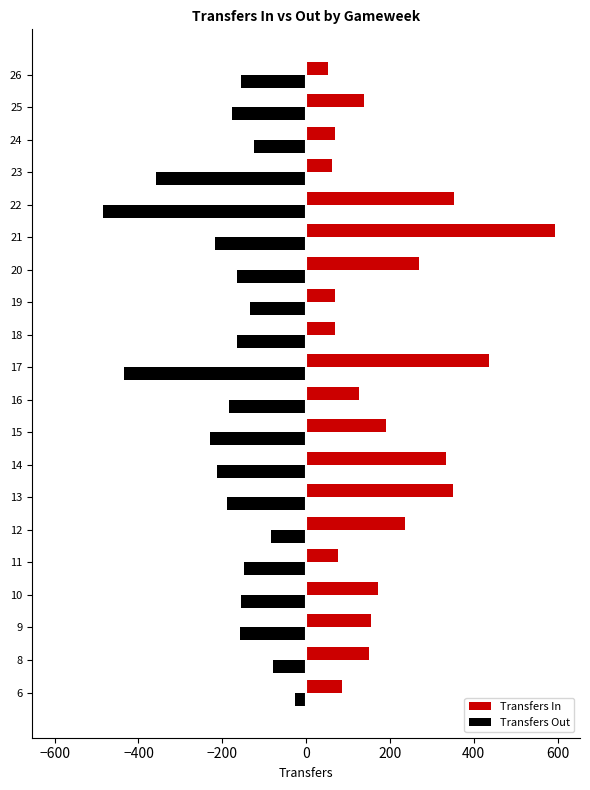

What is the sum of all Transfers Out values?

-3880